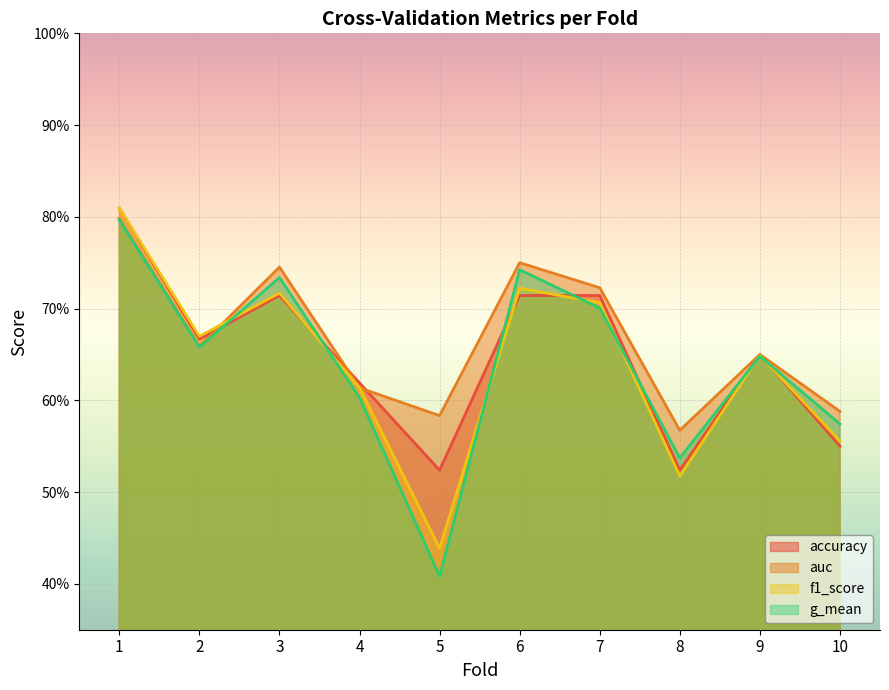

True or false: g_mean has more than 2 points higher than both neighbors.

True